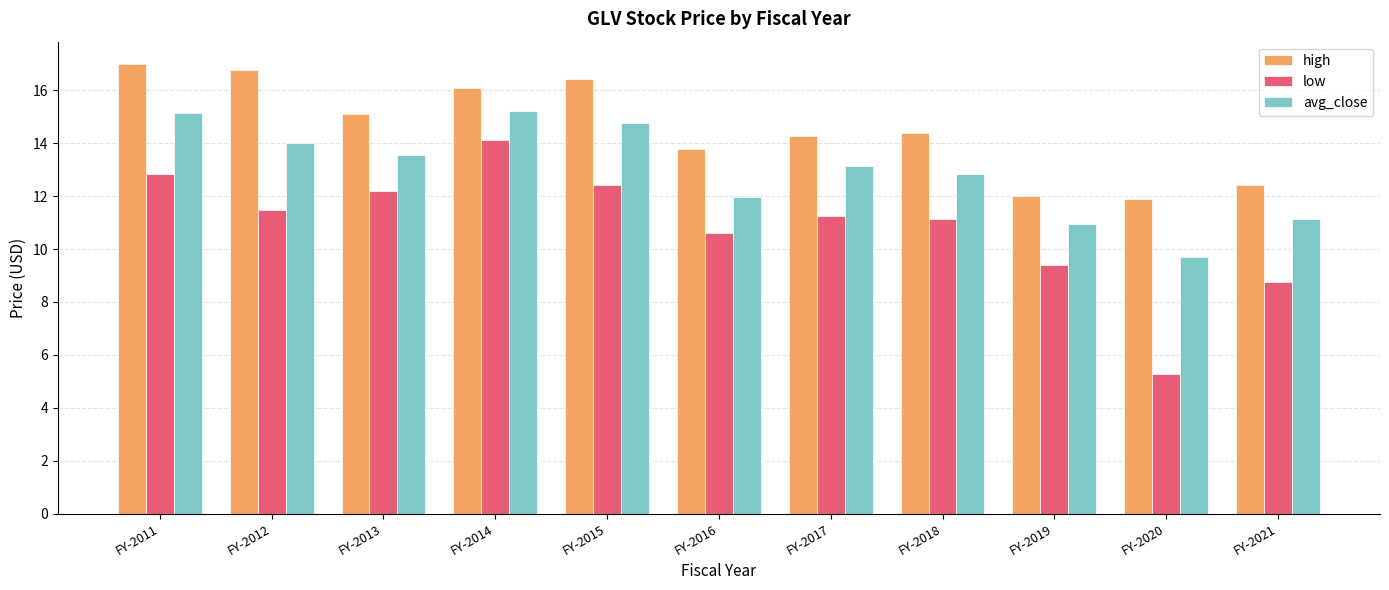

What is the difference between the second highest and minimum values in the low series?

7.6